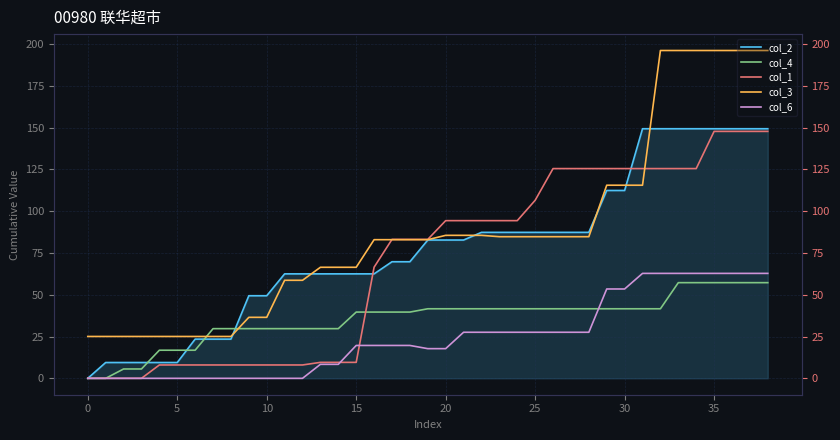

What is the label of the 15th point from the right?

24